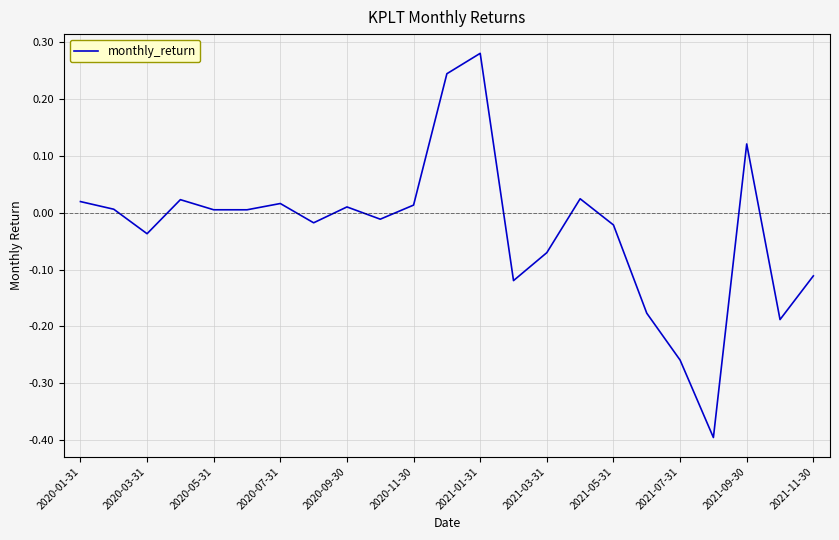

What is the minimum value shown in the chart?

-0.4